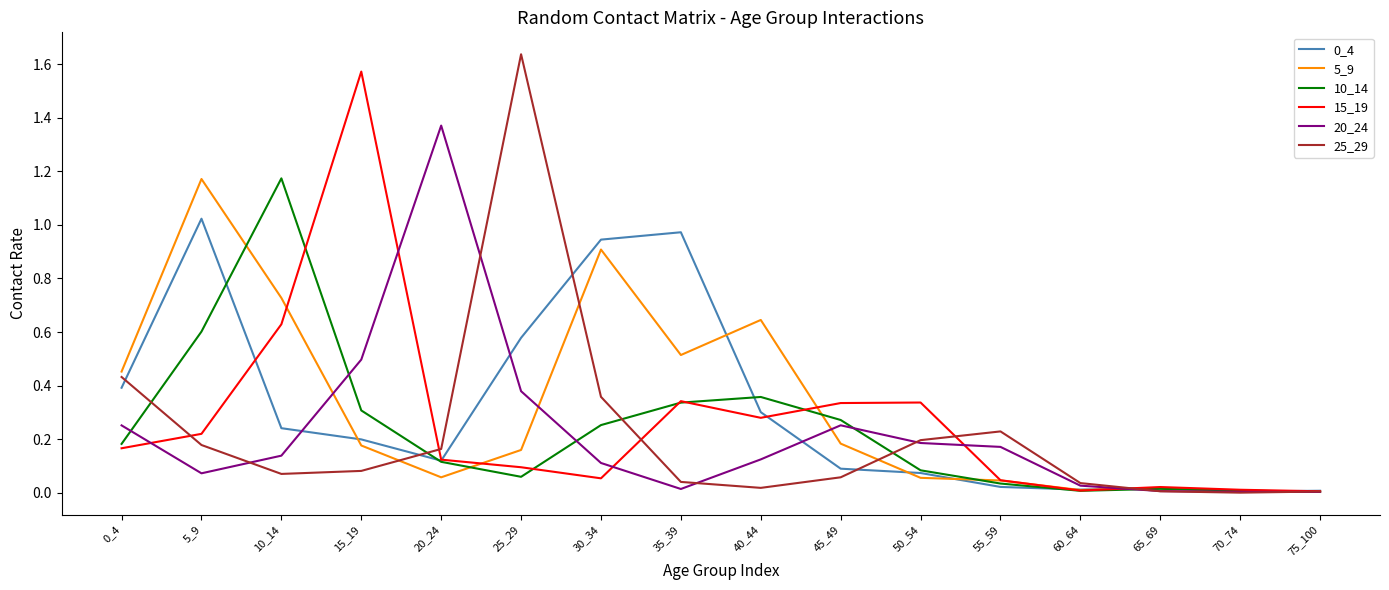

Between which two adjacent categories do 15_19 and 5_9 first intersect?

10_14 and 15_19